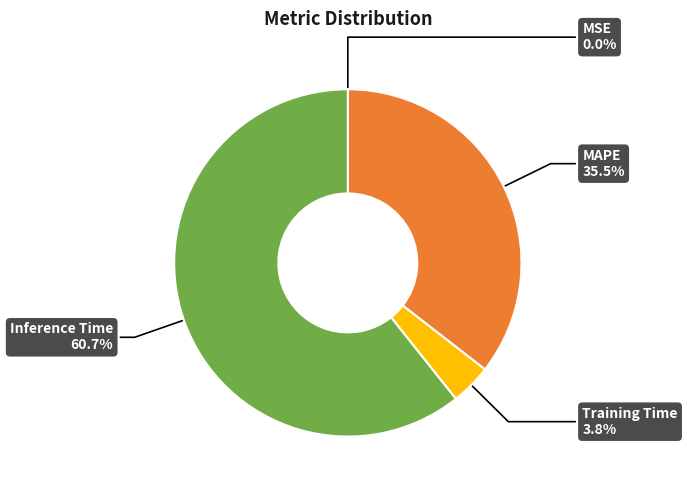

To the nearest percent, what is the average slice percentage?

25%